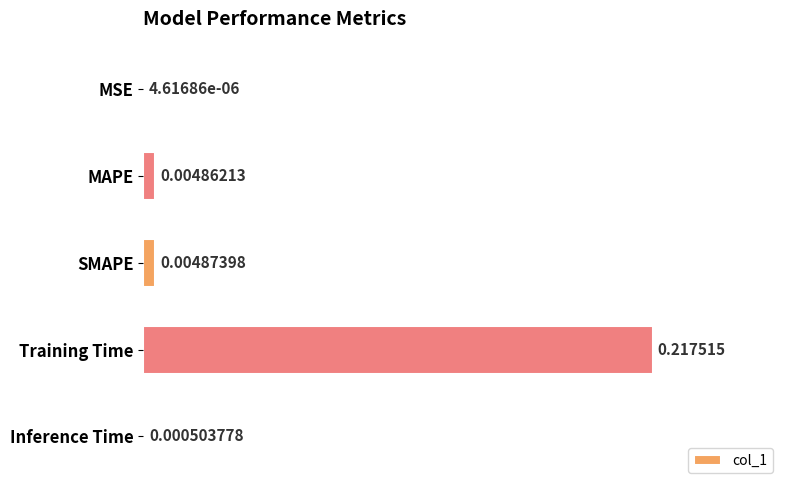

Between MAPE and MSE, which is larger?

MAPE